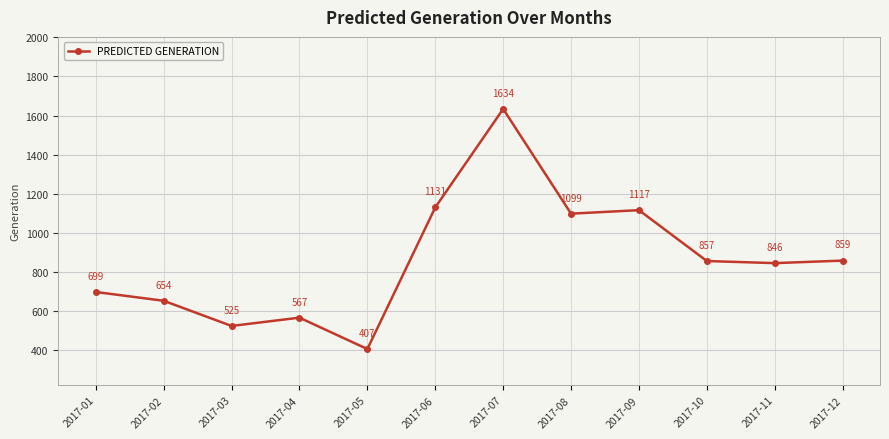

Is it true that the value at 2017-06 is 1130.8?

True